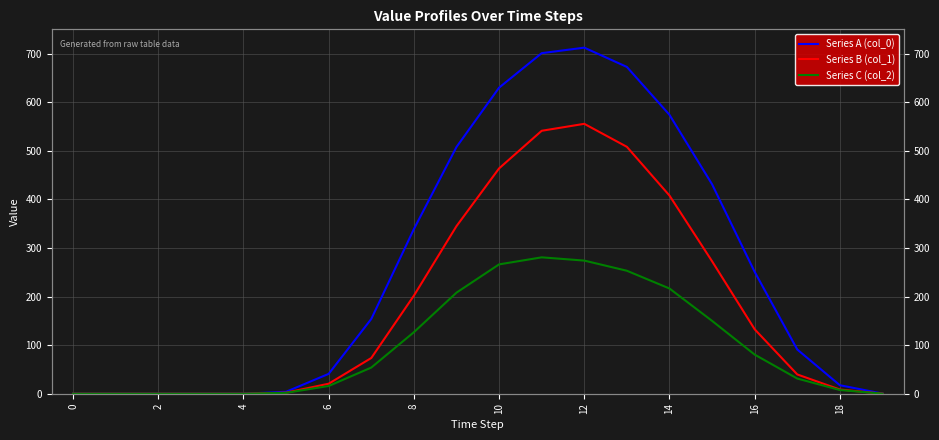

Rank the series at 12 from lowest to highest value.

Series C (col_2), Series B (col_1), Series A (col_0)